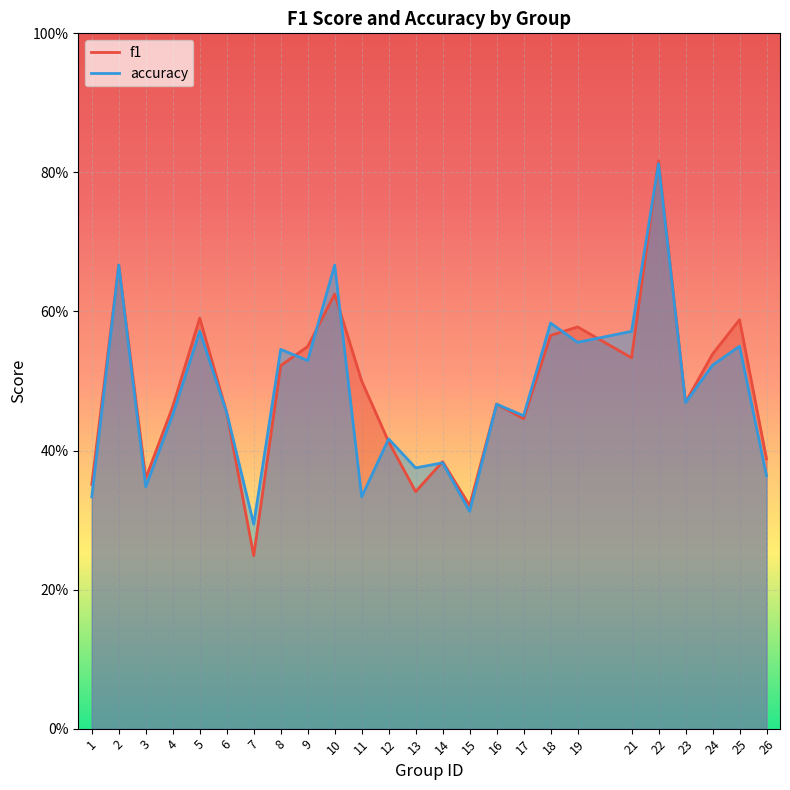

List the series in order of their overall mean, lowest first.

accuracy, f1